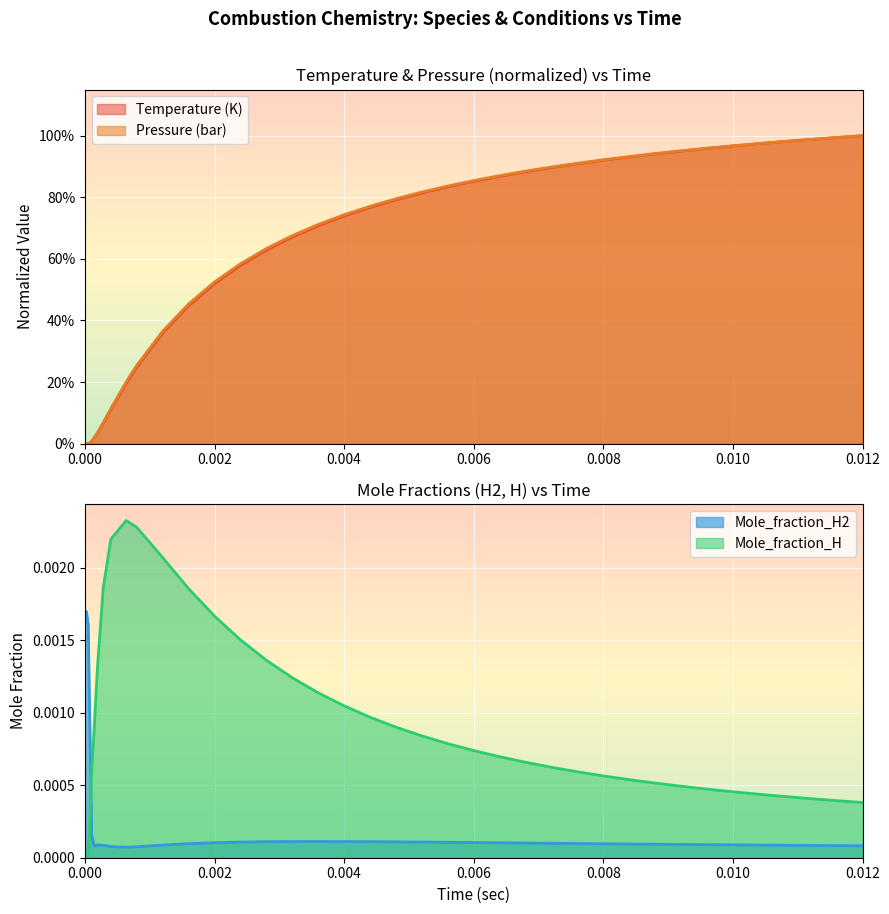

After their last crossing, which series has the higher values: Mole_fraction_H2 or Mole_fraction_H?

Mole_fraction_H